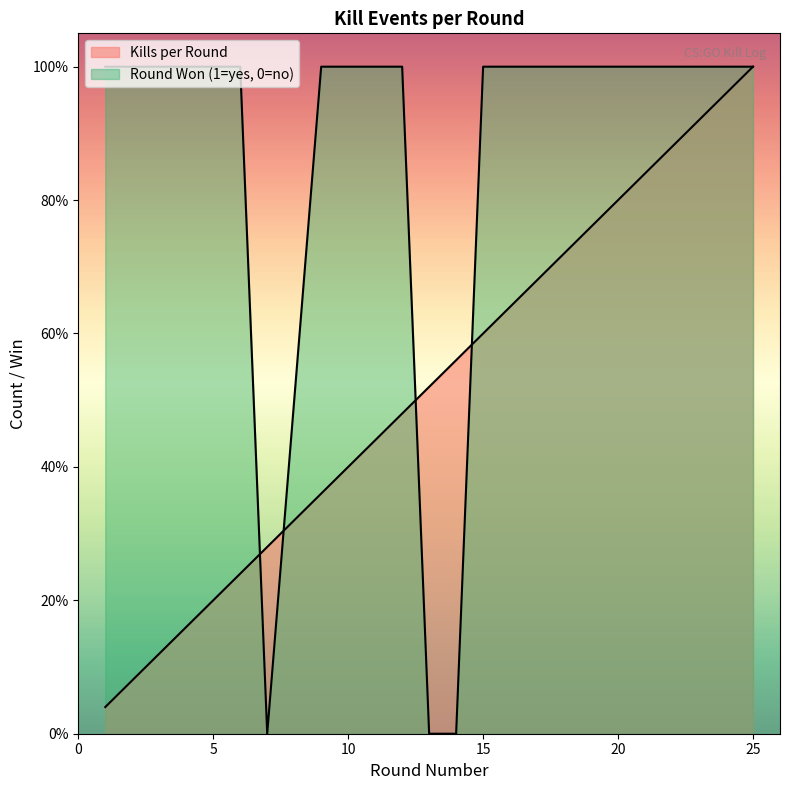

Between which two adjacent categories do Kills per Round and Round Won (1=yes, 0=no) first intersect?

6 and 7